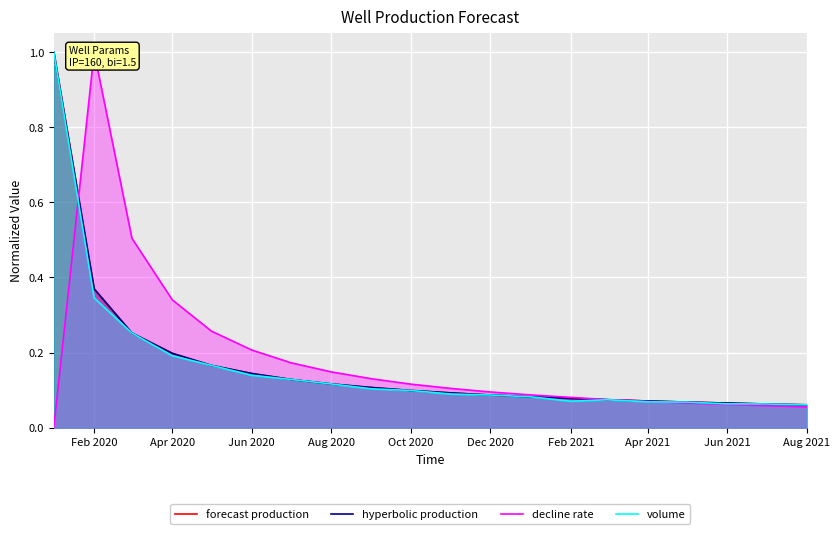

Which series has the widest spread of values?

decline rate